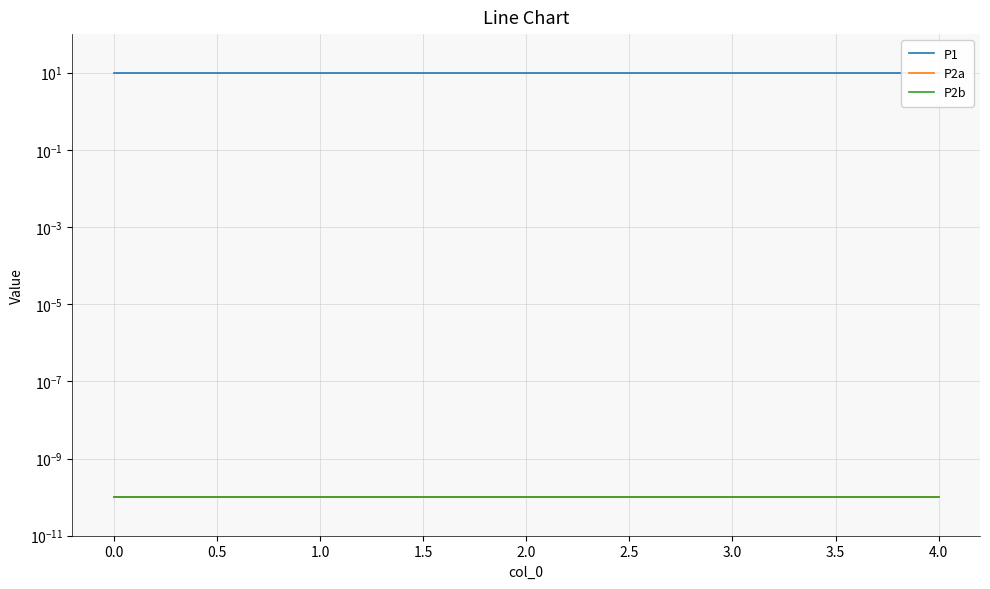

The P2a series shows 0.0 at 1.0. True or false?

False